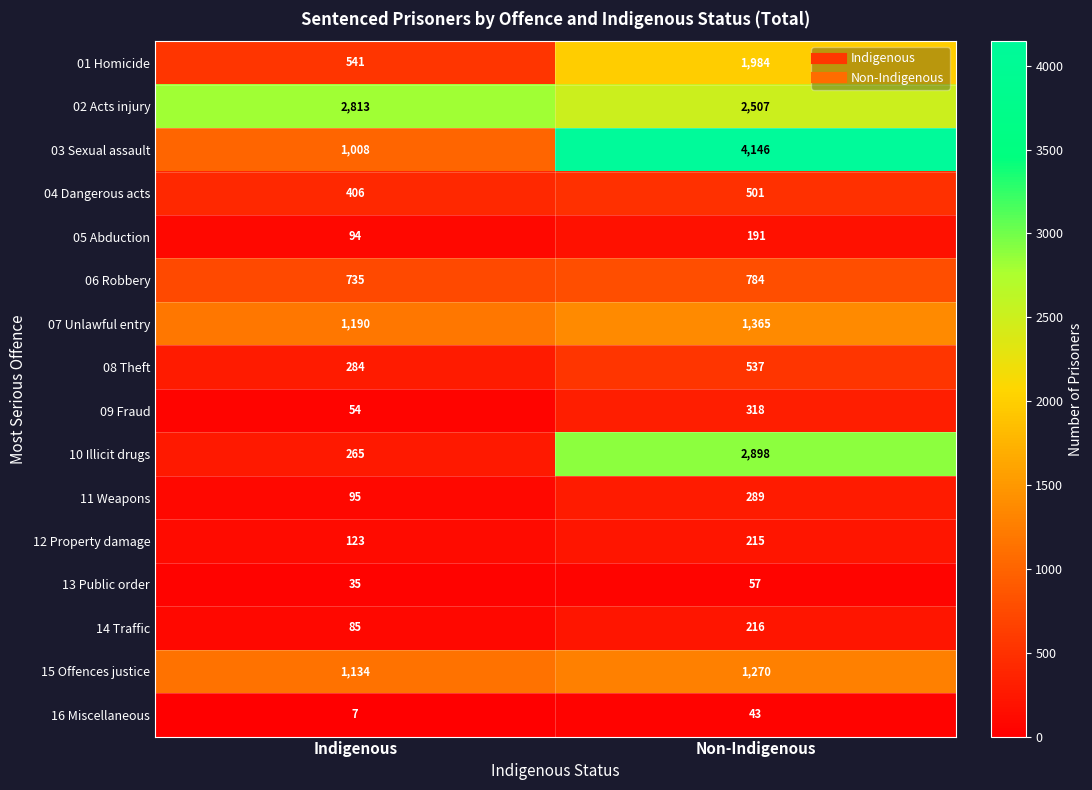

Rank the series by their maximum value, from highest to lowest.

03 Sexual assault, 10 Illicit drugs, 02 Acts injury, 01 Homicide, 07 Unlawful entry, 15 Offences justice, 06 Robbery, 08 Theft, 04 Dangerous acts, 09 Fraud, 11 Weapons, 14 Traffic, 12 Property damage, 05 Abduction, 13 Public order, 16 Miscellaneous